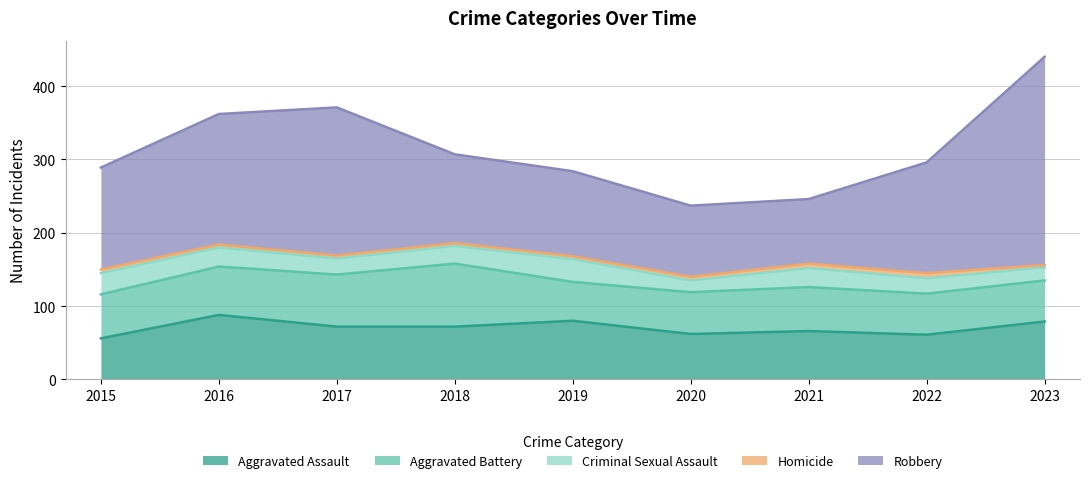

List the series in order of their peak value, lowest first.

Homicide, Criminal Sexual Assault, Aggravated Battery, Aggravated Assault, Robbery